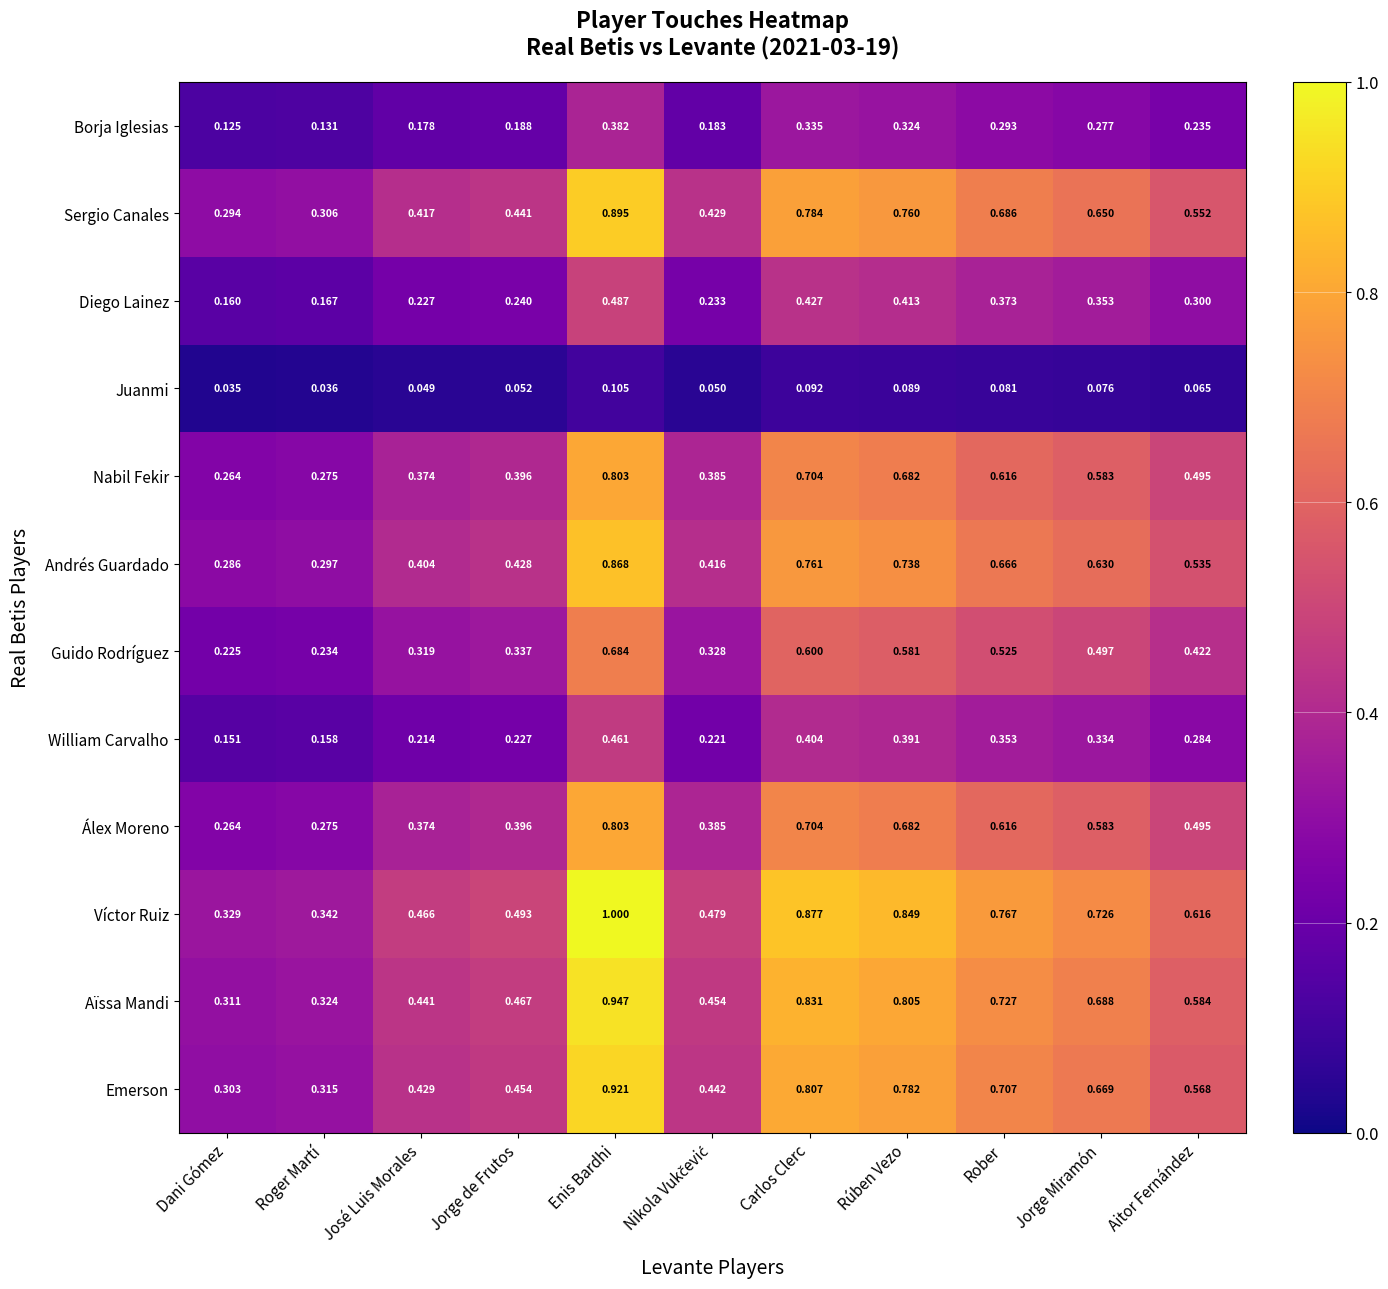

Which series has the largest range (max minus min)?

Víctor Ruiz